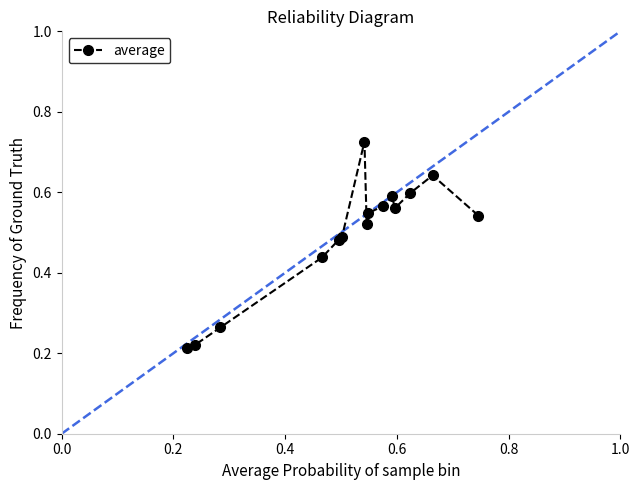

True or false: the data has more than 1 interior local peaks.

True